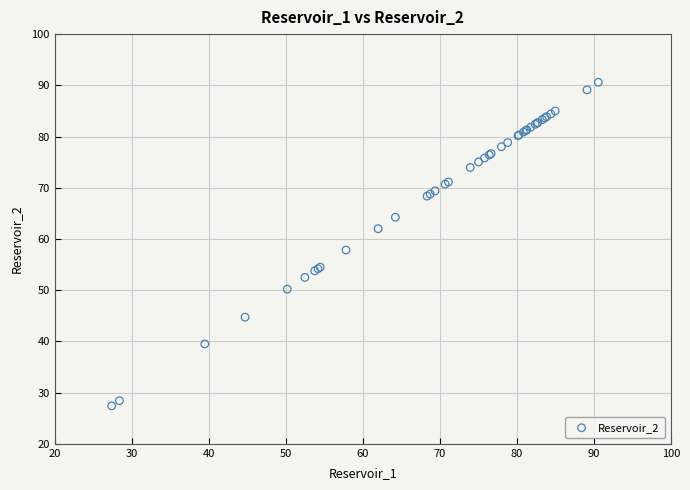

What Y value in the scatter plot is closest to 59?

57.8